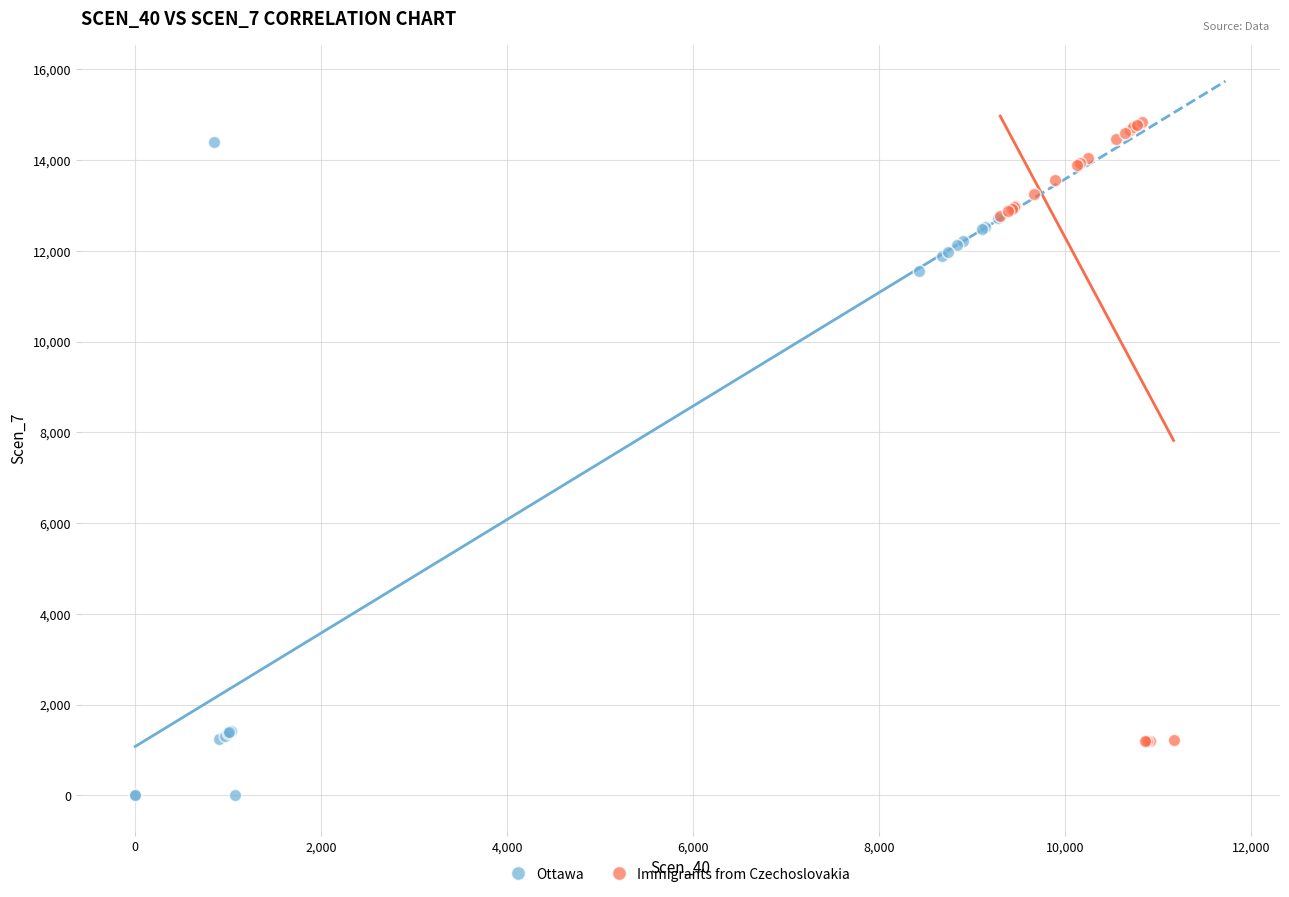

Which series contains the highest Y value?

Immigrants from Czechoslovakia